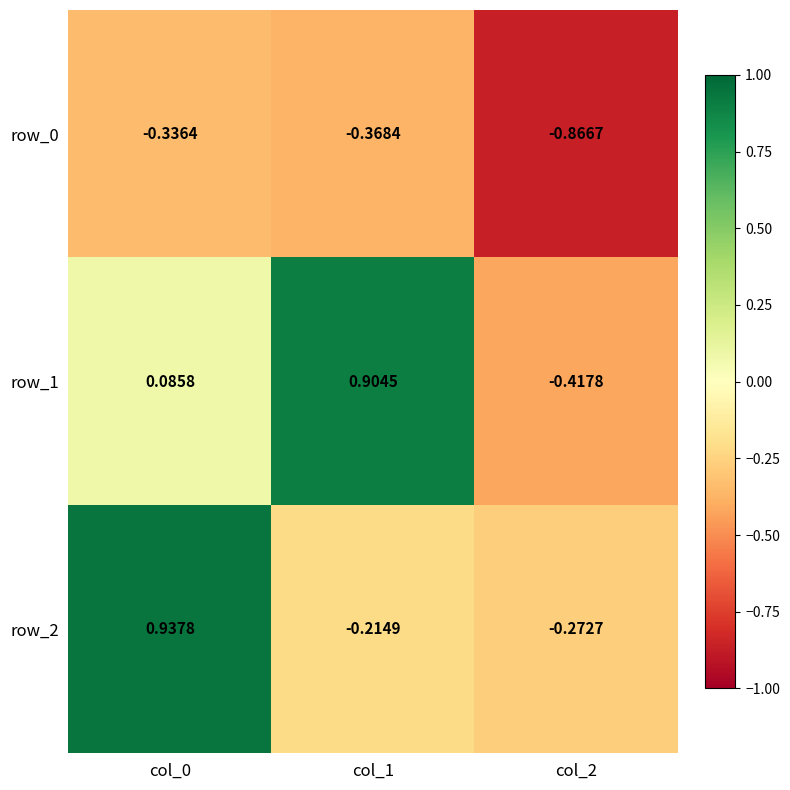

Is the value of row_1 at col_2 greater than the value of row_0 at col_2?

Yes